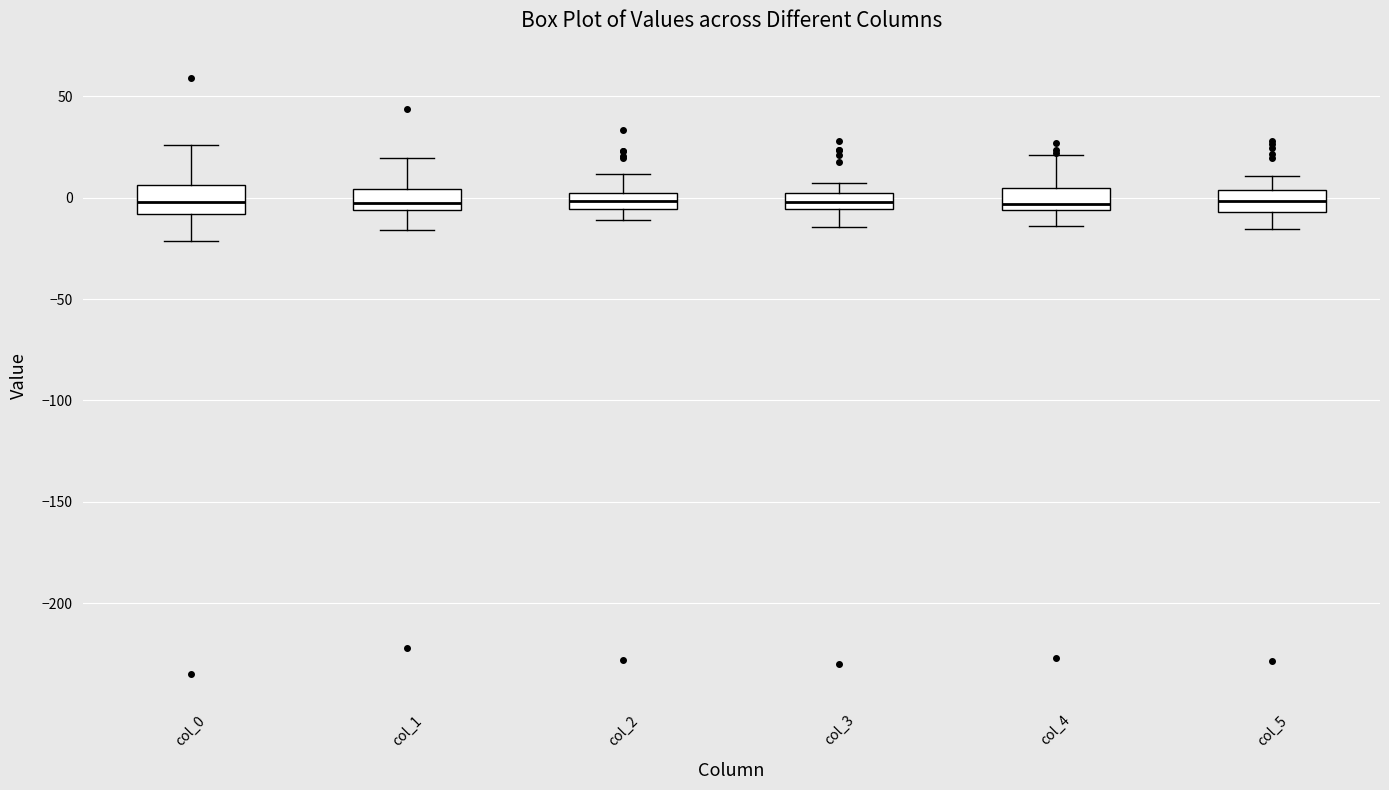

Where does the lower whisker of the box for col_2 end on the y-axis? The values are not printed on the chart, so give them approximately, as read against the axis.

-10